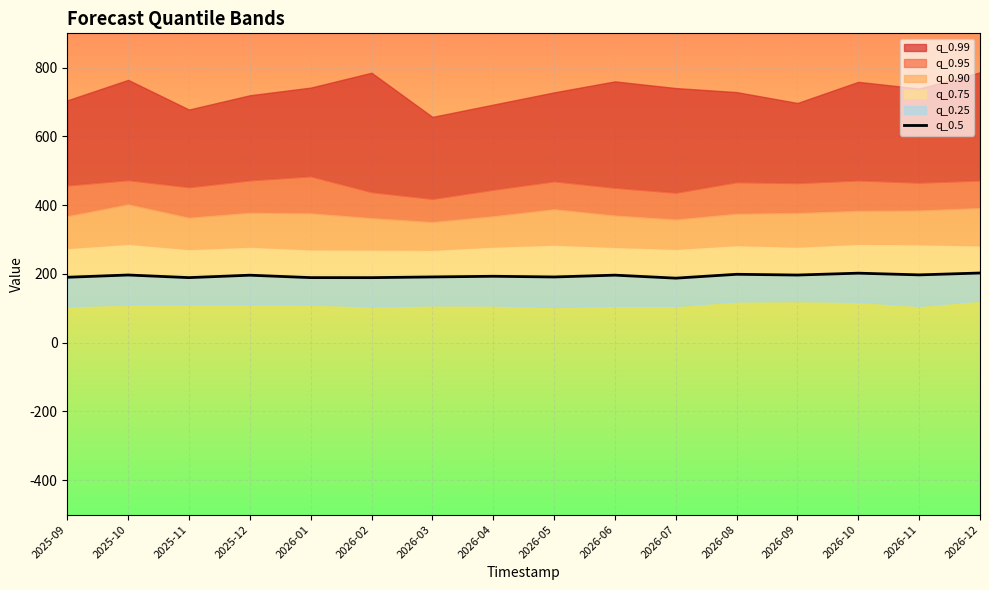

True or false: the data has more than 0 interior local peaks.

True